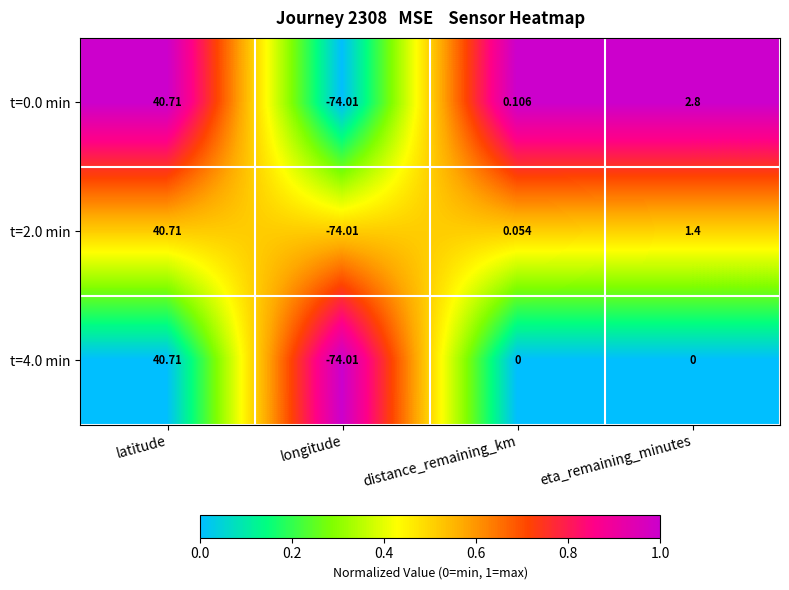

Which category has the lowest value across all series?

longitude